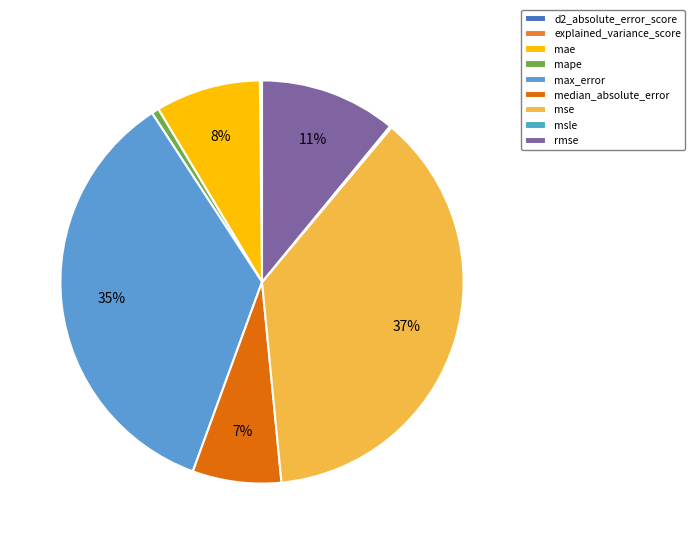

What is the smallest slice in the pie chart?

d2_absolute_error_score